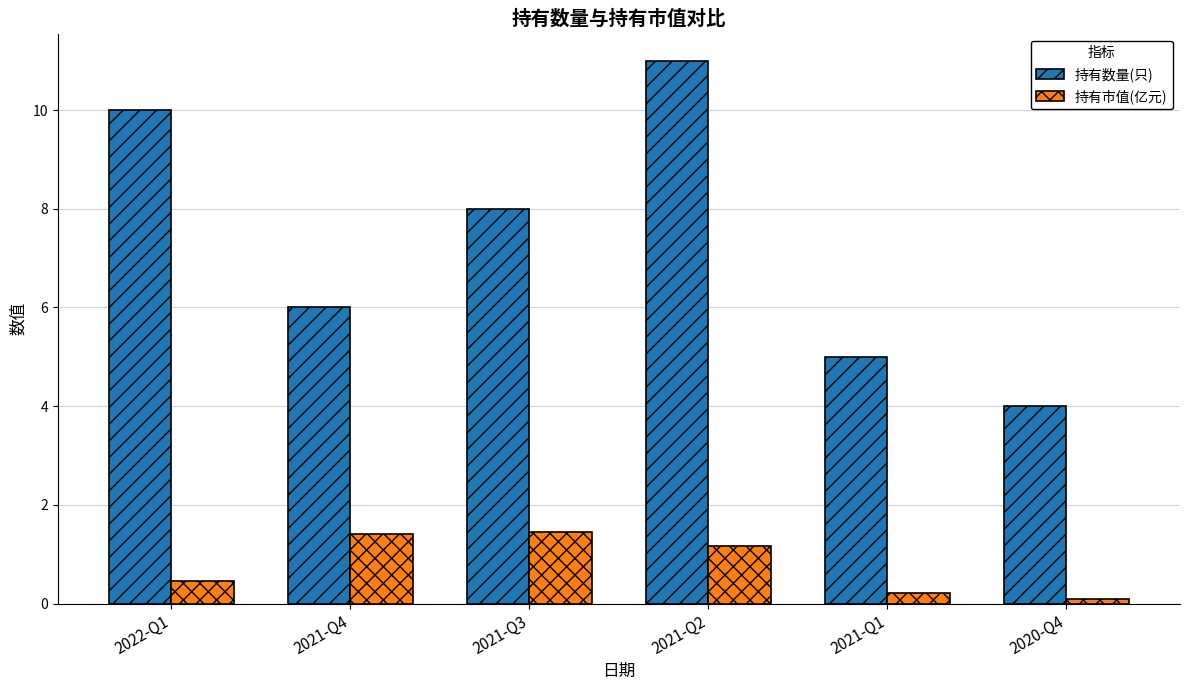

What is the minimum value for 持有数量(只)?

4.0